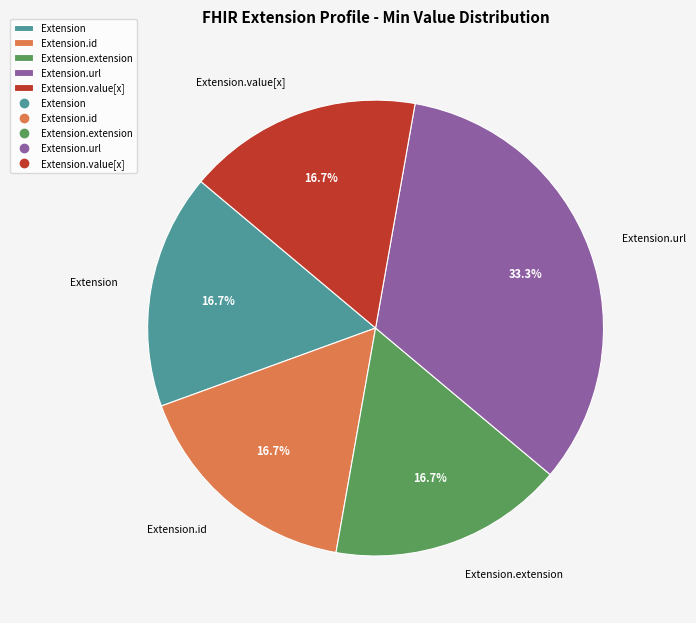

Does Extension.extension account for over 50% of the chart?

No